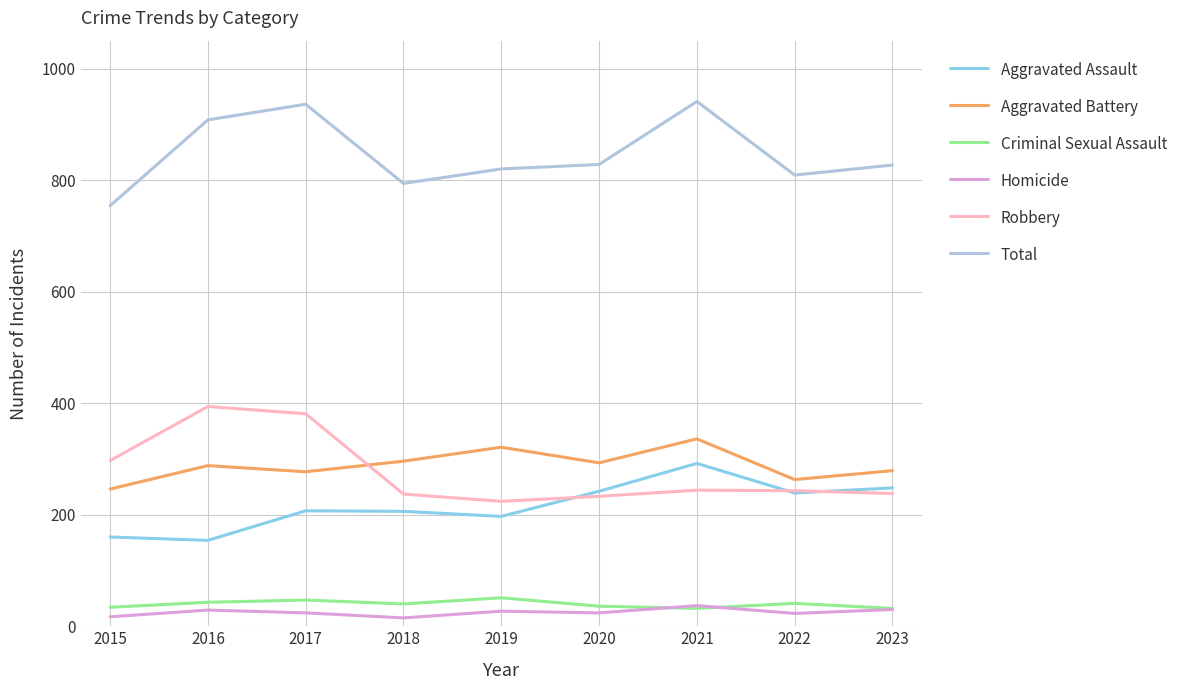

The Aggravated Assault series shows 255 at 2016. True or false?

False